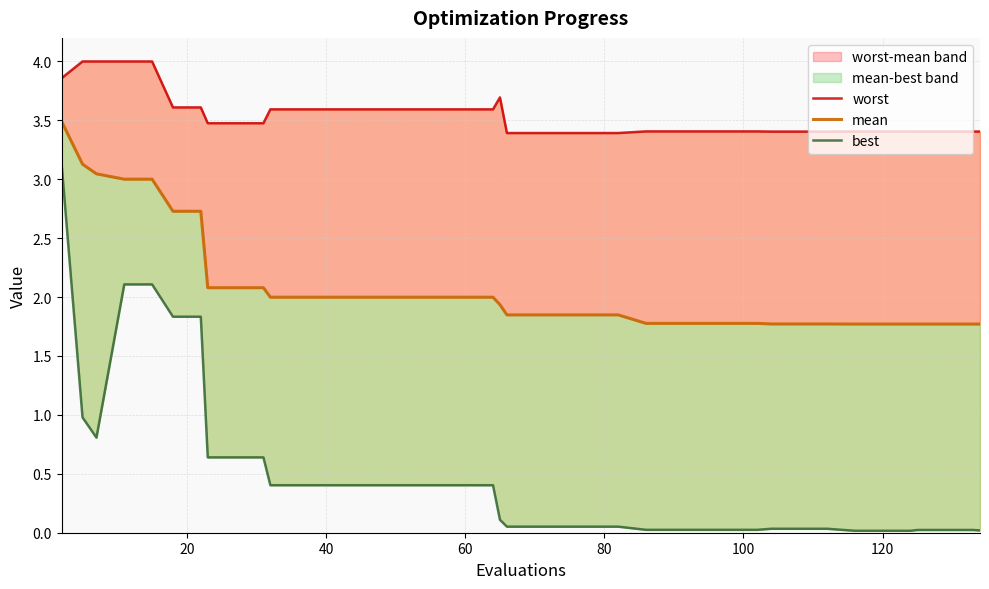

True or false: best has more than 2 points higher than both neighbors.

False